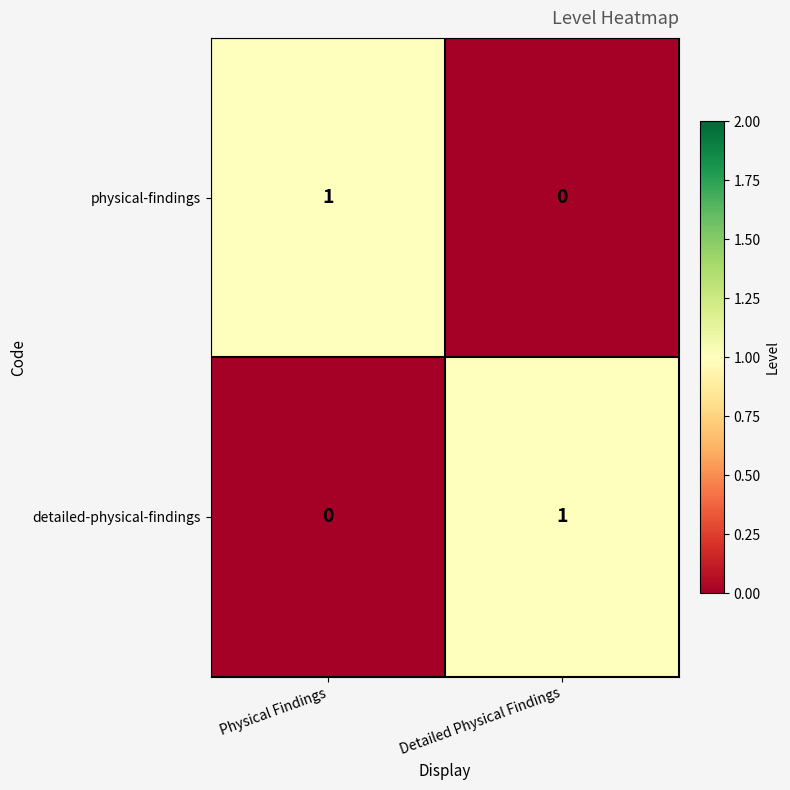

What is the spread (max minus min) of values at Physical Findings?

1